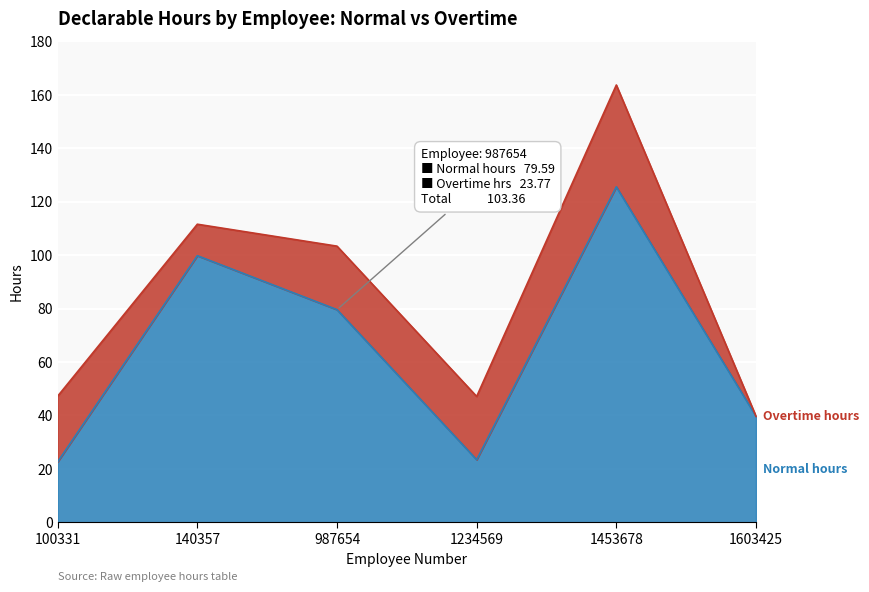

What is the approximate value at 1234569?

23.4